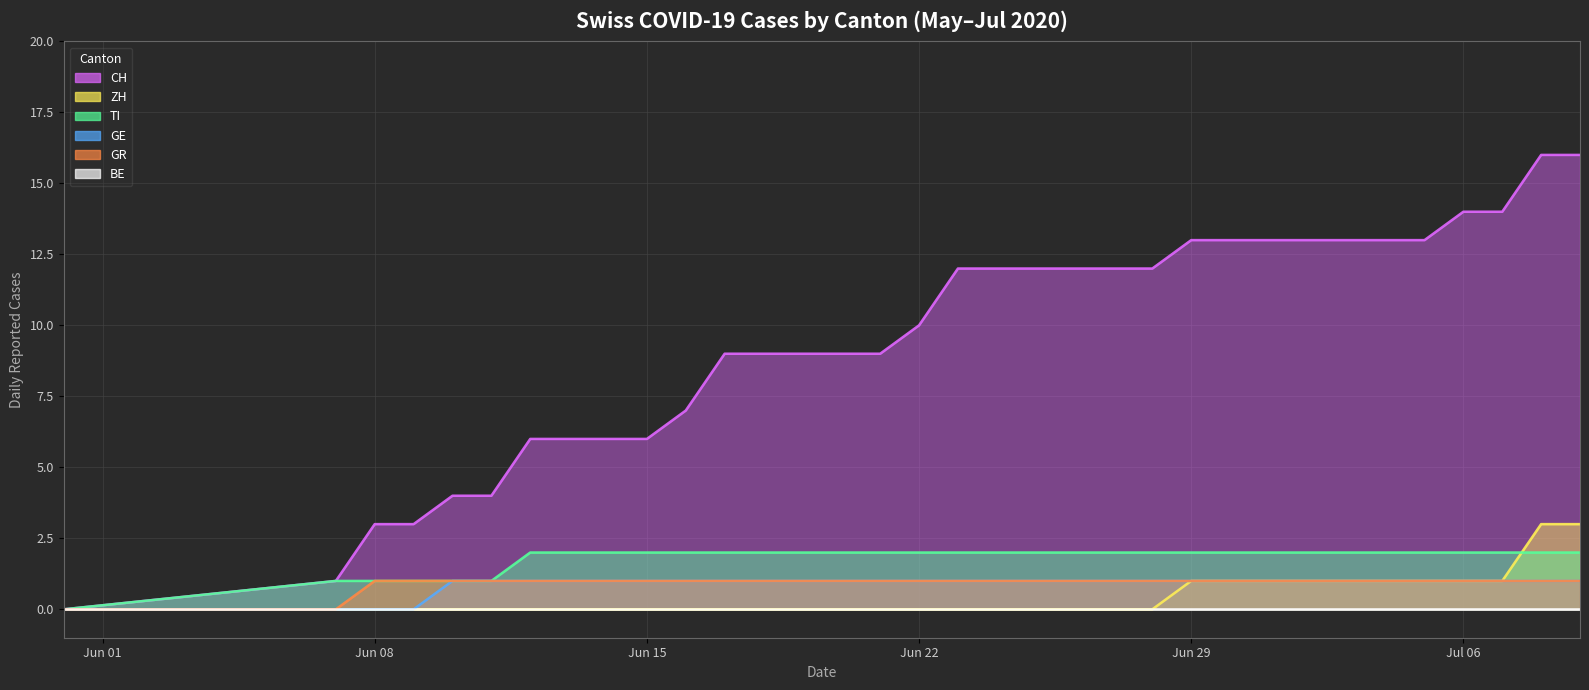

What are all the series names shown in the legend?

CH, ZH, TI, GE, GR, BE